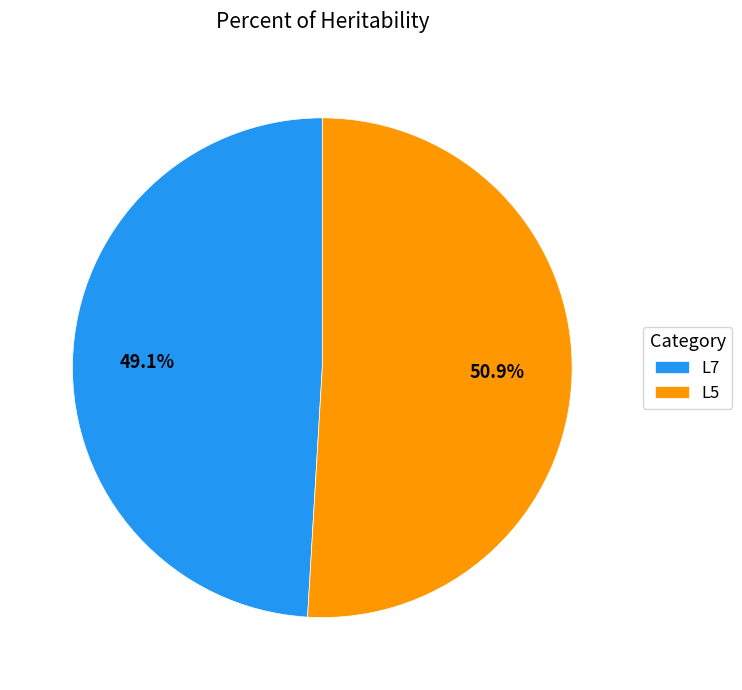

Approximately how many times larger is the value at L5 compared to L7?

1.0